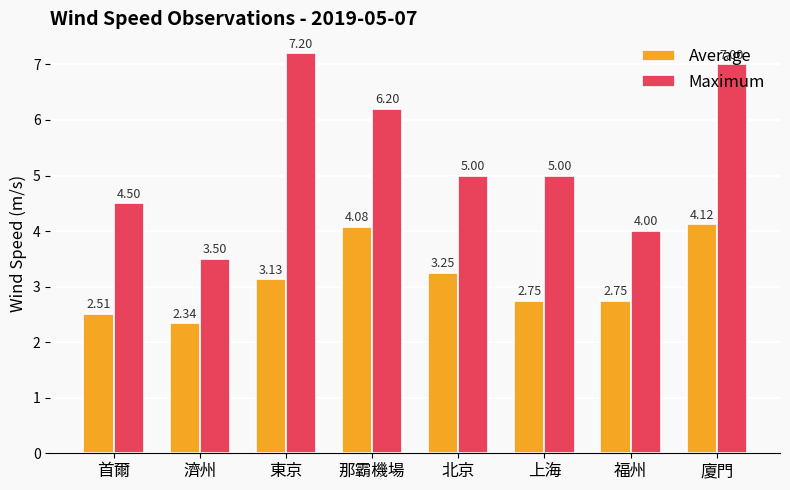

At which category is the sum across all series the highest?

廈門